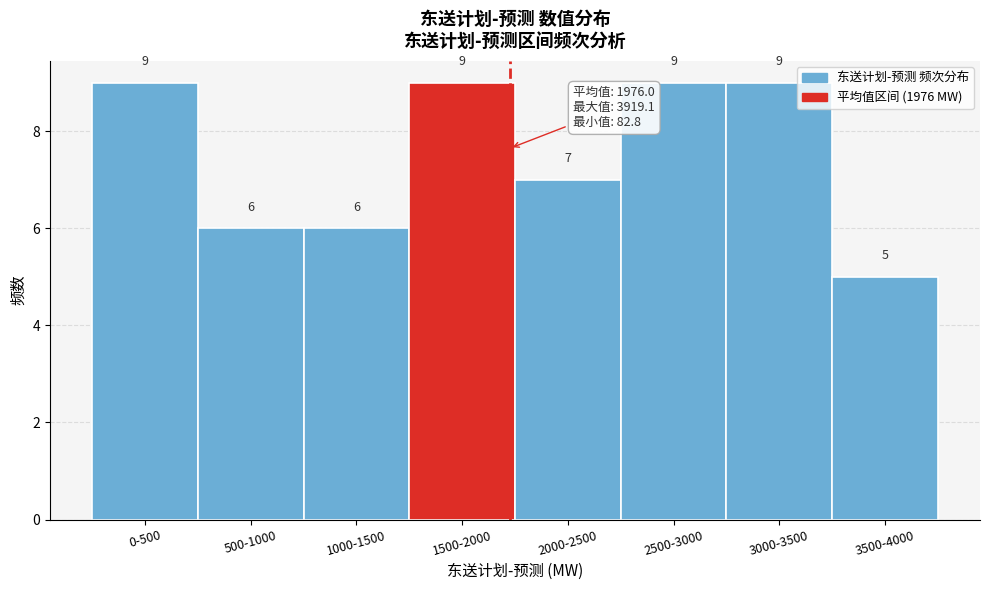

Reading left to right, list all the values displayed in this chart.

9	6	6	9	7	9	9	5